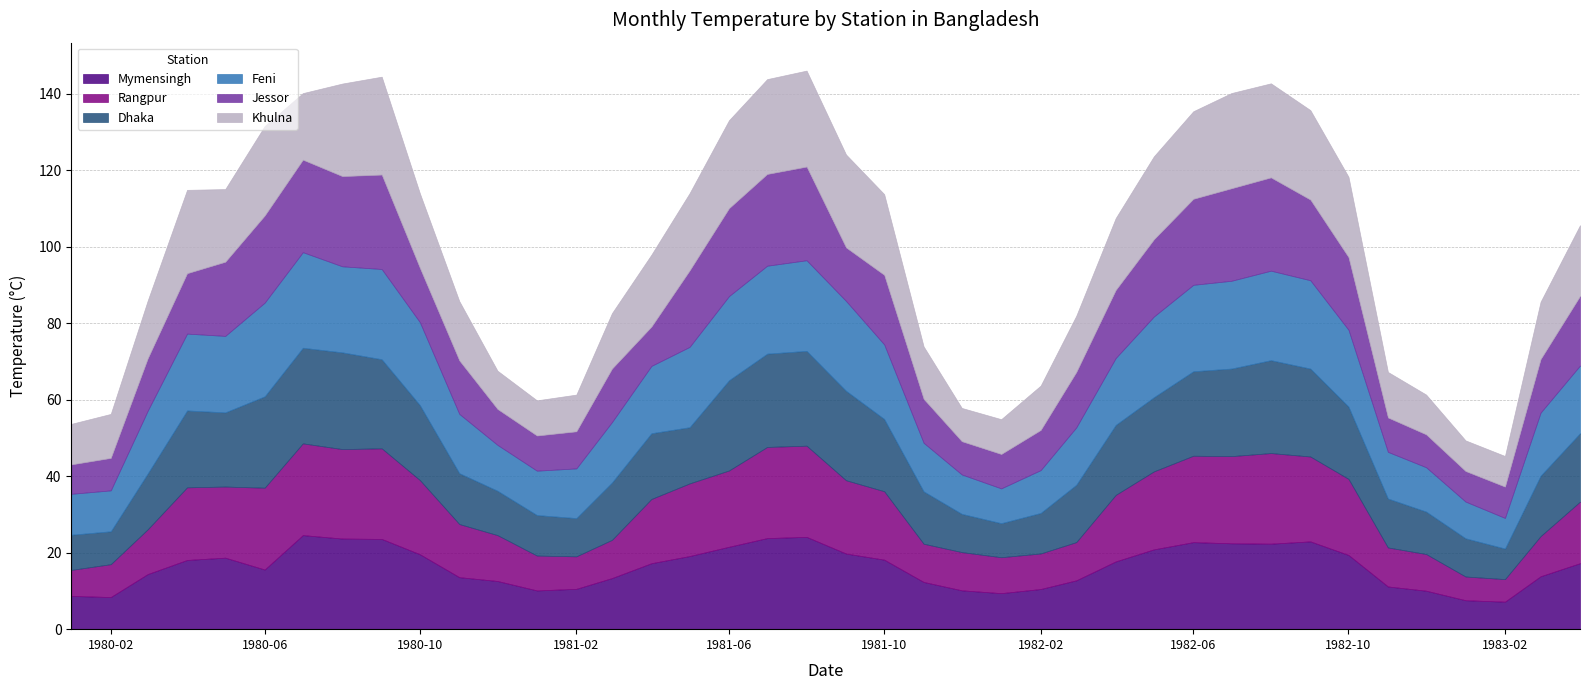

At which category does Khulna reach its first local valley?

4